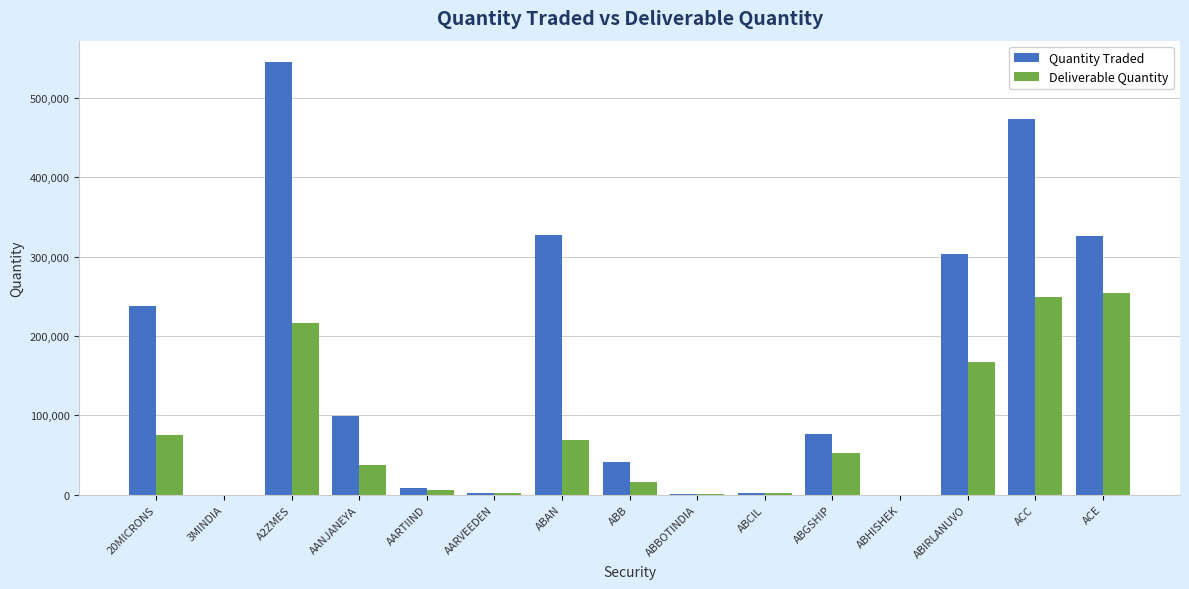

Which series has the widest spread of values?

Quantity Traded